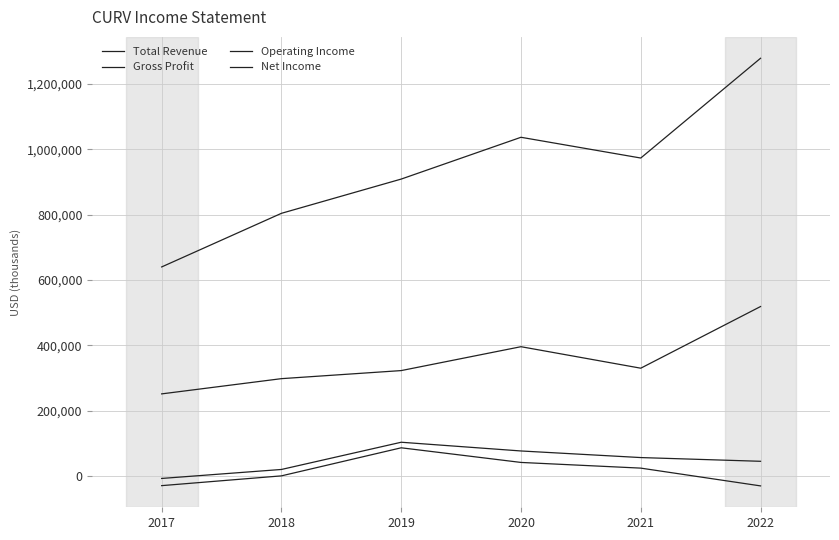

What is the value of the Operating Income point at the 2nd from the left?

20400